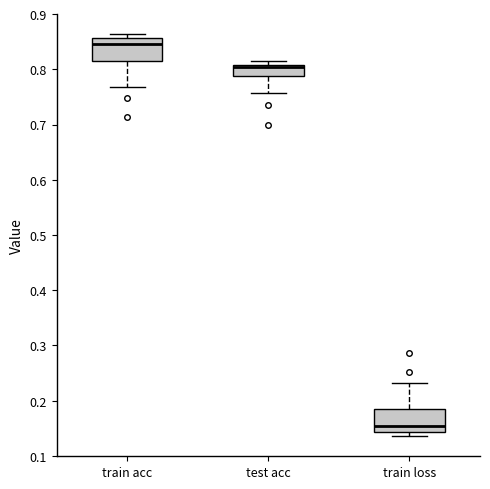

Reading left to right, transcribe this box plot: for each box, give where its median line is, the range the box spans, and where its two whiskers end, as read against the y-axis. The values are not printed on the chart, so give them approximately, as read against the axis.

train acc: median 0.85, box 0.81 to 0.86, whiskers 0.77 to 0.86 (just above the box's upper edge)
test acc: median 0.80 (drawn on the box's upper edge), box 0.79 to 0.81, whiskers 0.76 to 0.82
train loss: median 0.15, box 0.14 to 0.19, whiskers 0.14 (just below the box's lower edge) to 0.23